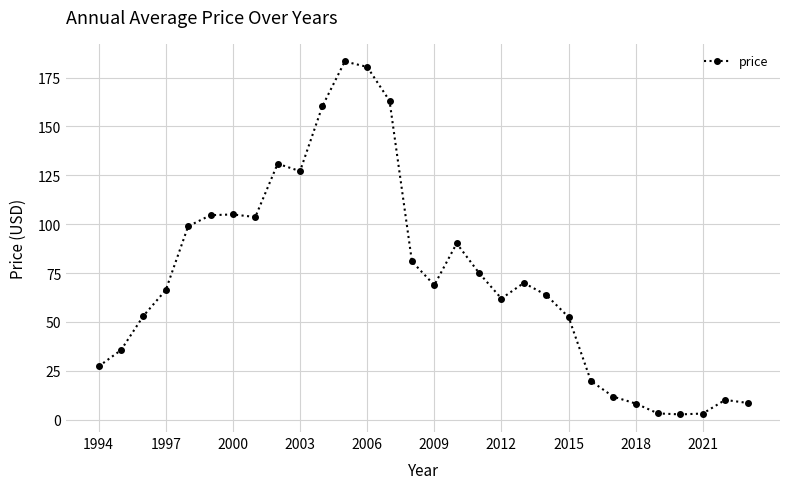

What is the maximum value shown in the chart?

183.2